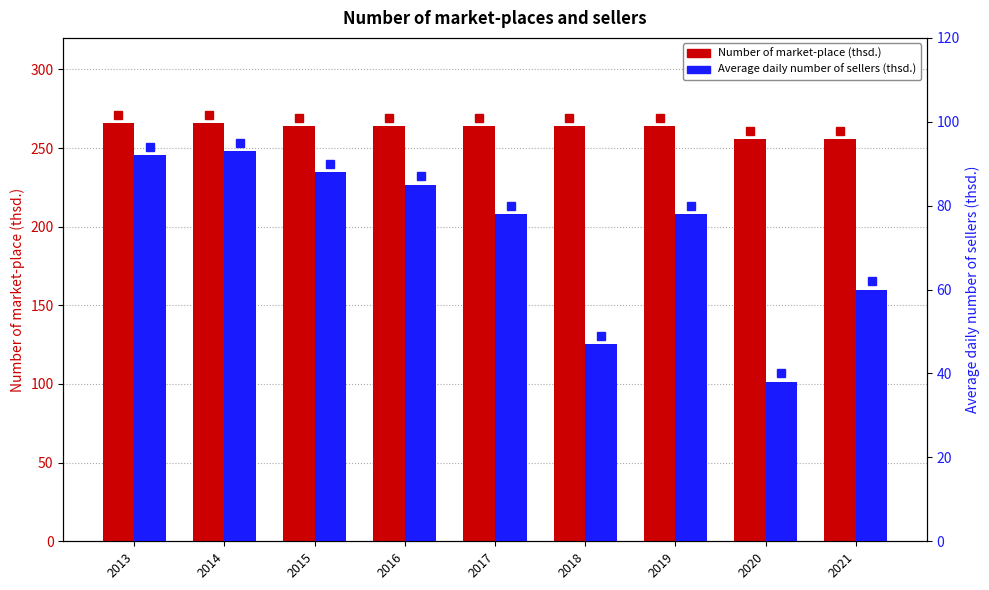

What is the difference between the maximum and minimum values in the Number of market-place (thsd.) series?

10